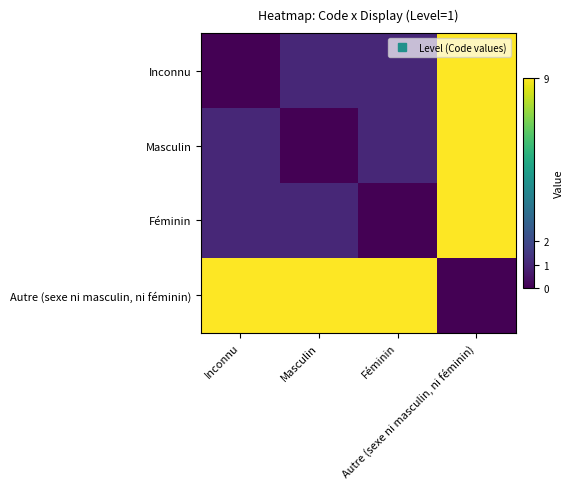

Reading right to left, transcribe all the data shown in this chart.

Inconnu: Autre (sexe ni masculin, ni féminin)=9	Féminin=1	Masculin=1	Inconnu=0
Masculin: Autre (sexe ni masculin, ni féminin)=9	Féminin=1	Masculin=0	Inconnu=1
Féminin: Autre (sexe ni masculin, ni féminin)=9	Féminin=0	Masculin=1	Inconnu=1
Autre (sexe ni masculin, ni féminin): Autre (sexe ni masculin, ni féminin)=0	Féminin=9	Masculin=9	Inconnu=9